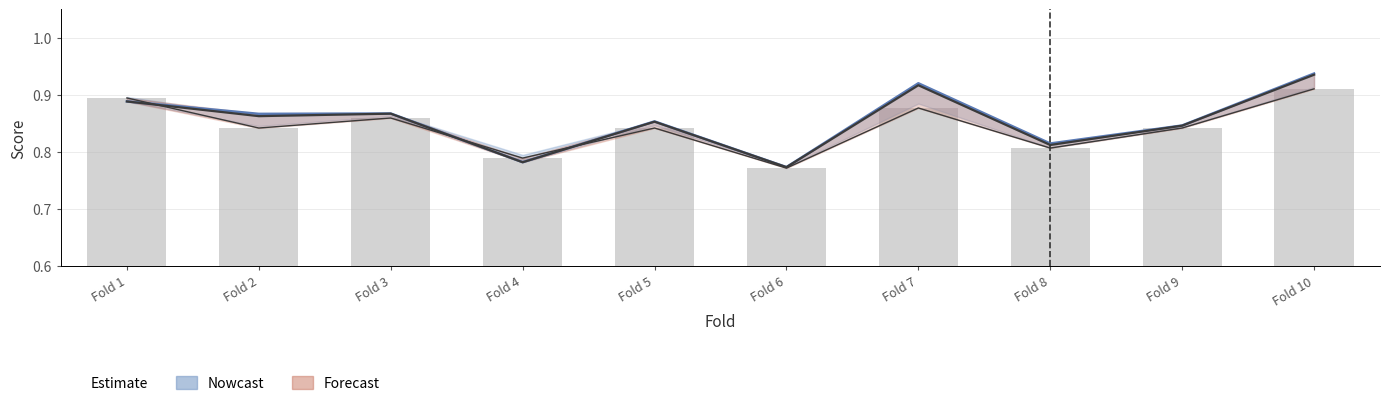

How many data points does each series have?

10